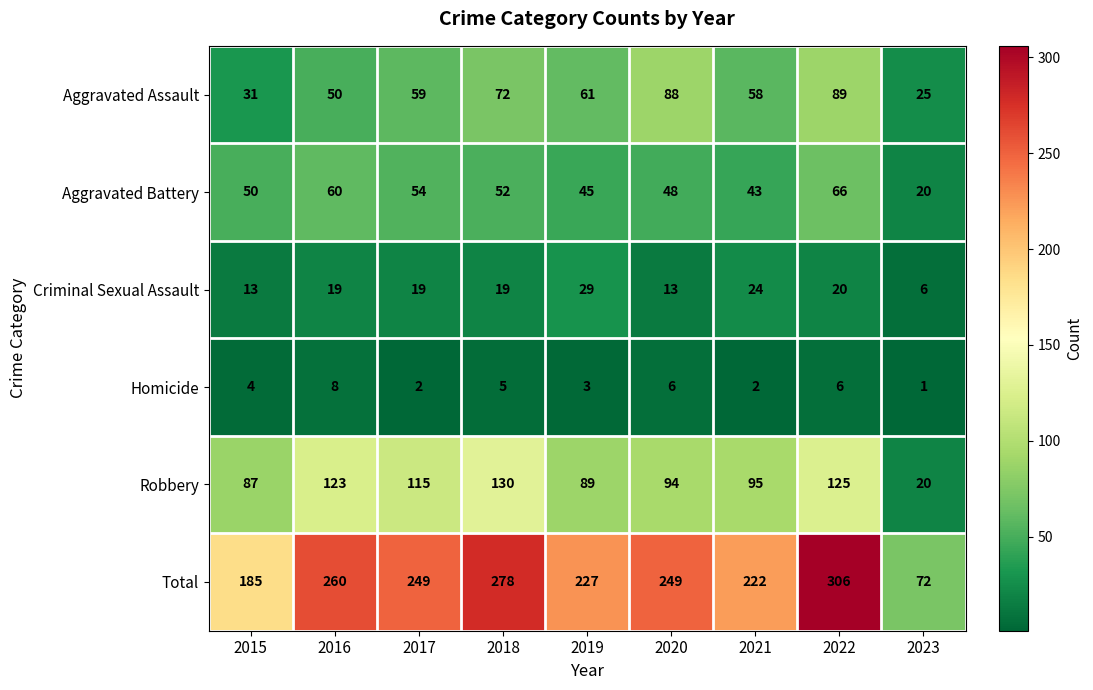

What is the difference between the second highest and minimum values in the Robbery series?

105